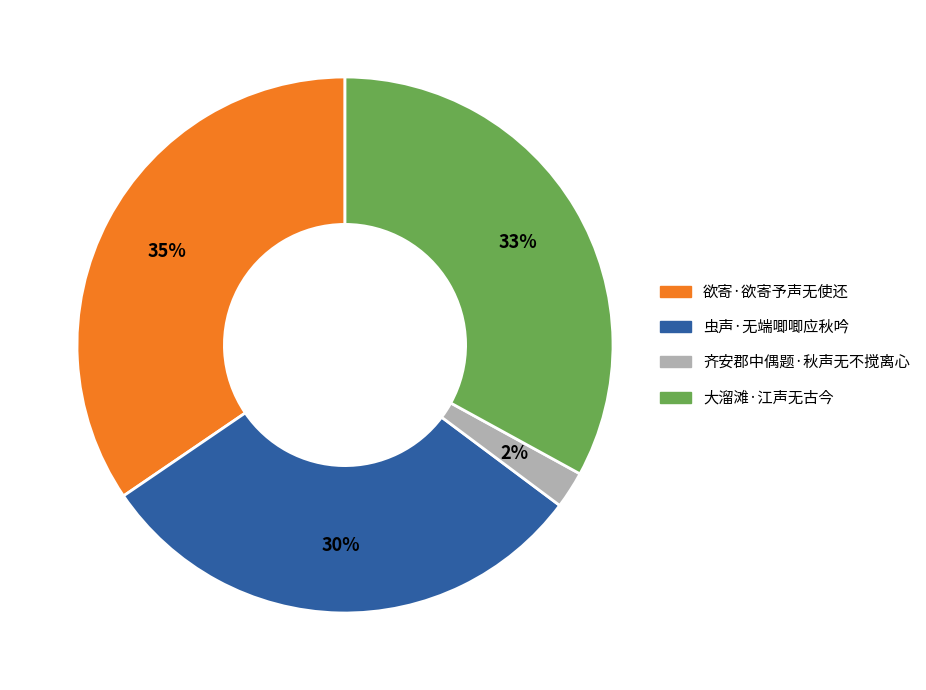

True or false: 欲寄·欲寄予声无使还 accounts for 46% of the total.

False